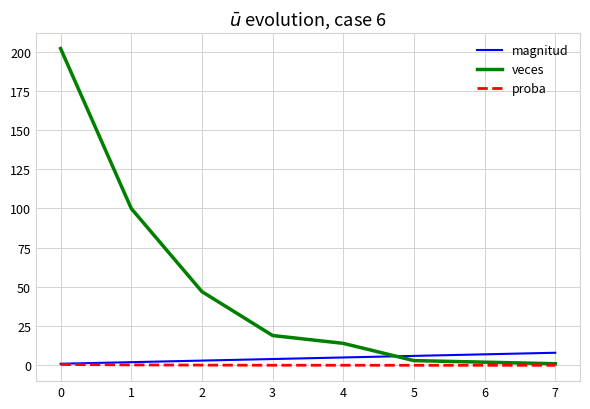

True or false: magnitud has a value of 8.0 at 7.

True